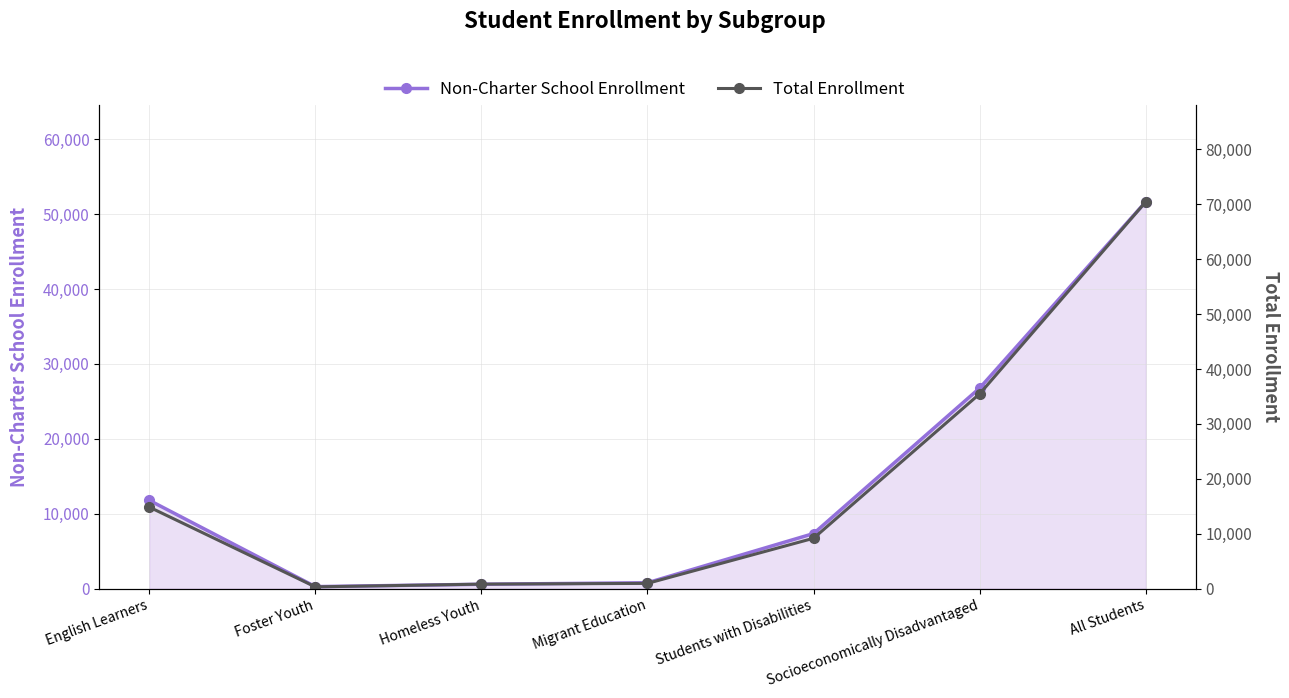

At which category does Non-Charter School Enrollment reach its first local valley?

Foster Youth